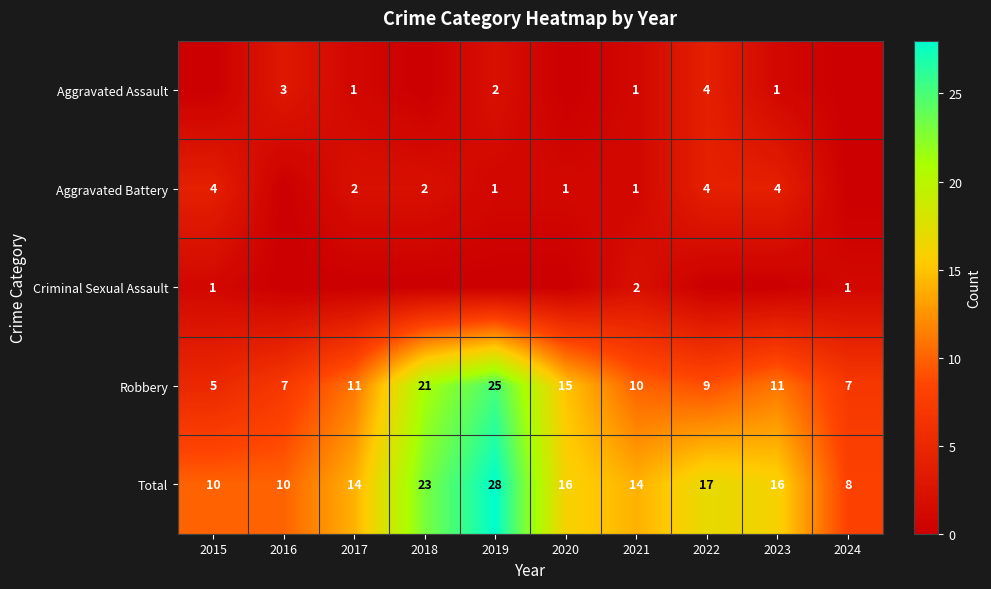

What value does the Total series have at 2019?

28